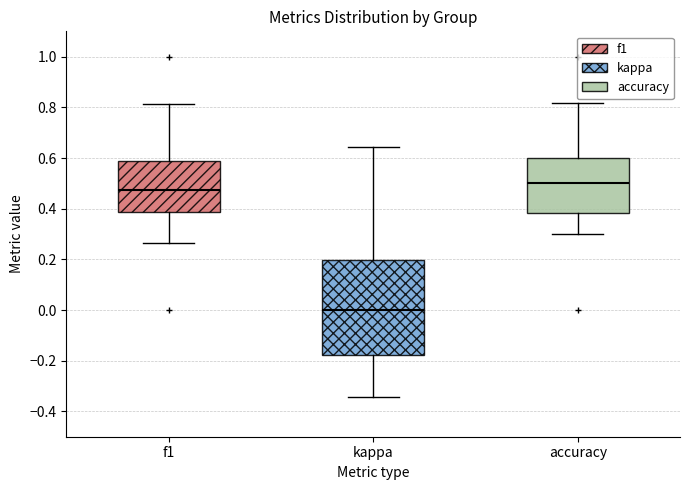

Which box has the lowest median line?

kappa